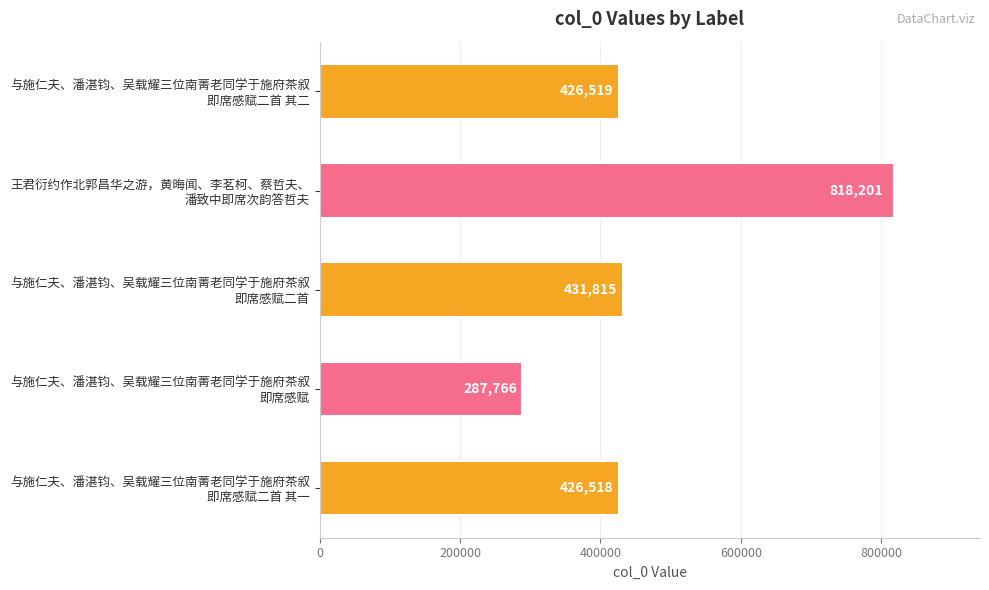

Reading top to bottom, extract all data points from this chart.

426519	818201	431815	287766	426518